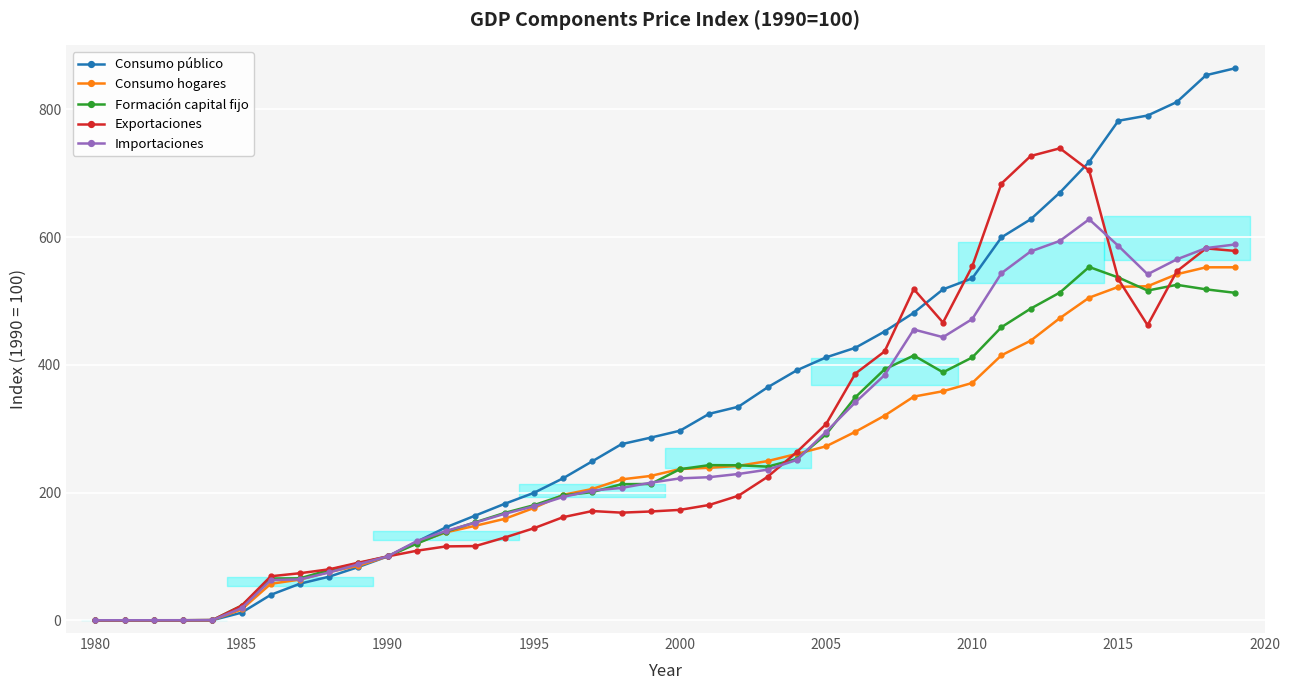

What is the highest value of the Formación capital fijo series?

553.1